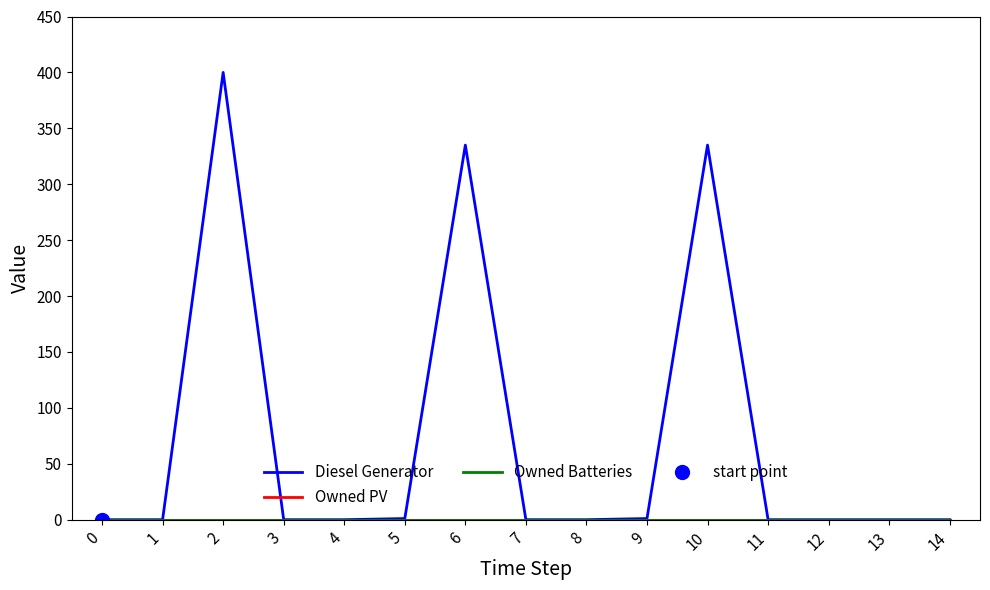

True or false: Owned Batteries and Owned PV intersect in this chart.

False